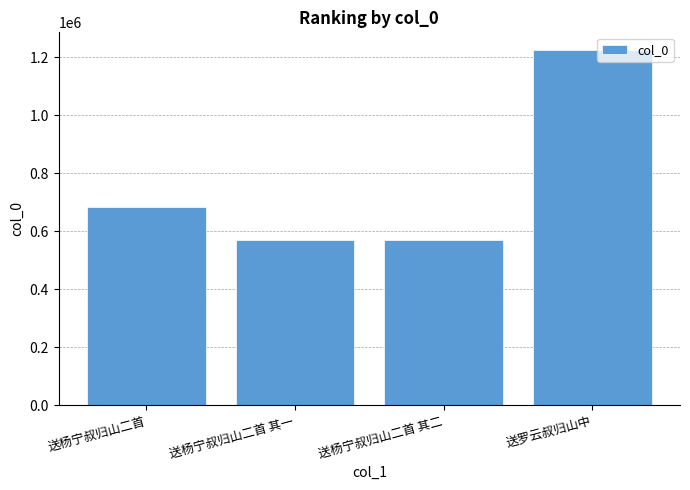

What is the smallest value displayed?

570358